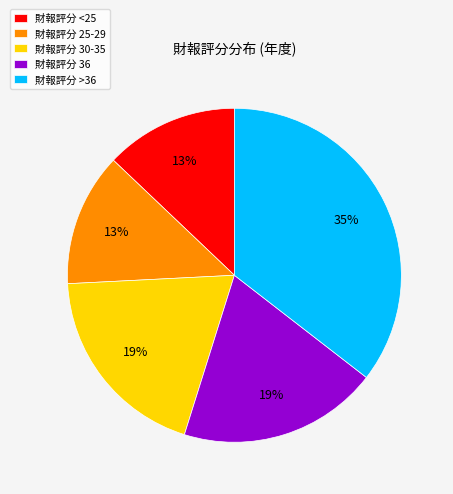

Is the sum of 財報評分 >36 and 財報評分 30-35 greater than half?

Yes